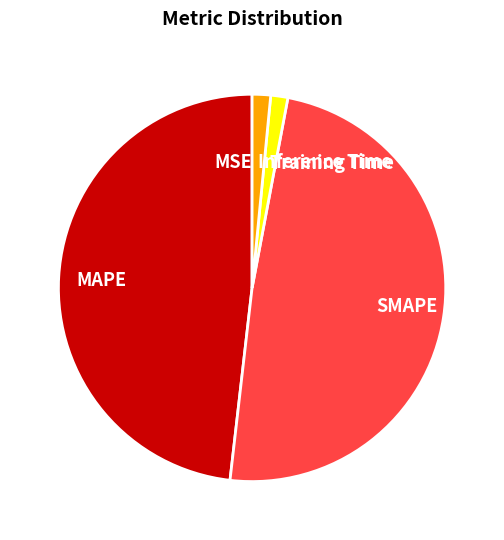

Is there a majority slice in this chart?

No